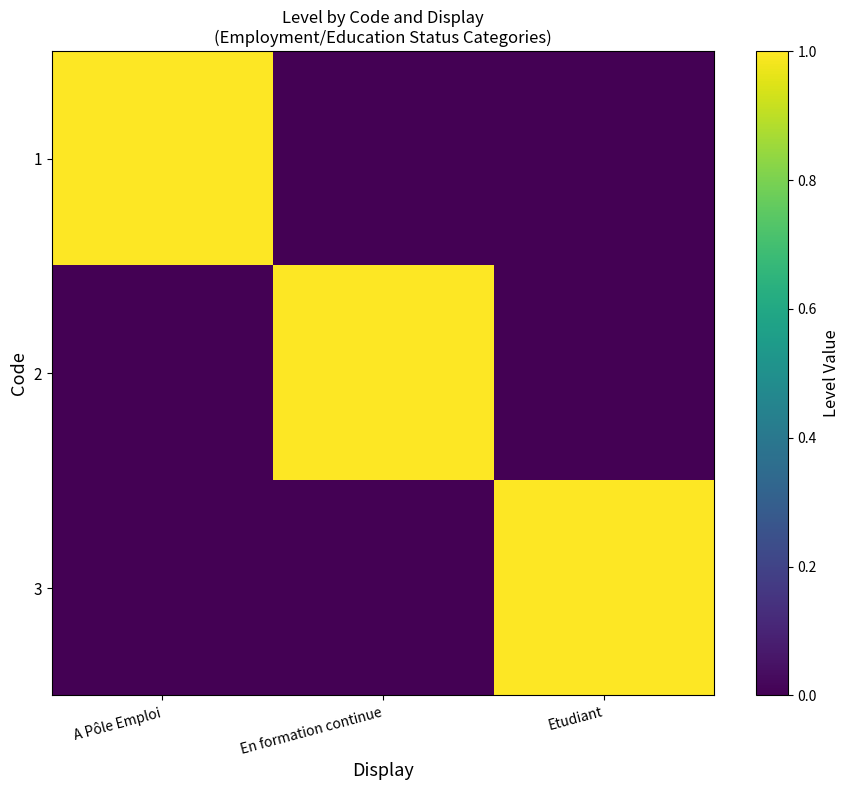

Rank the series by their maximum value, from lowest to highest.

1, 2, 3